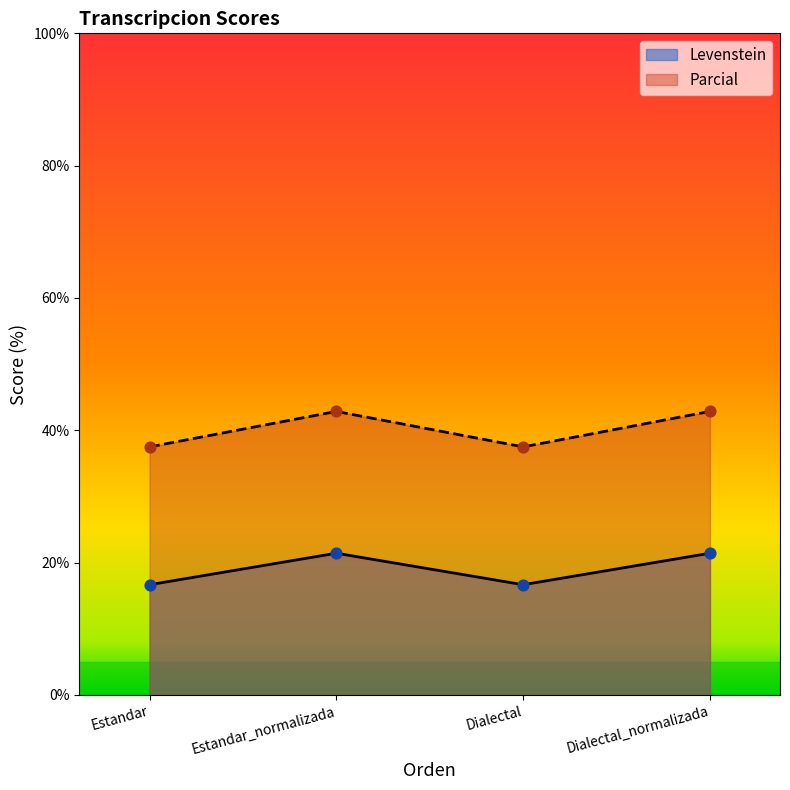

Is the value of Levenstein at Estandar greater than the value of Parcial at Dialectal?

No